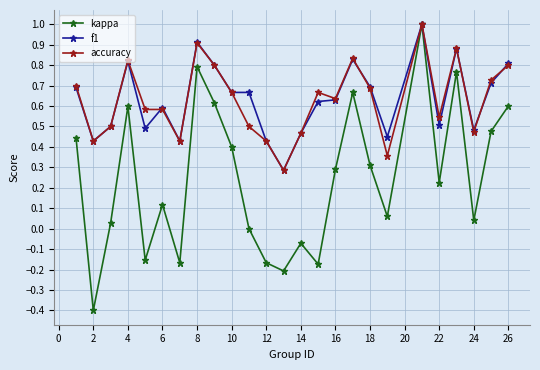

Does the chart display data point markers on the line(s)?

Yes